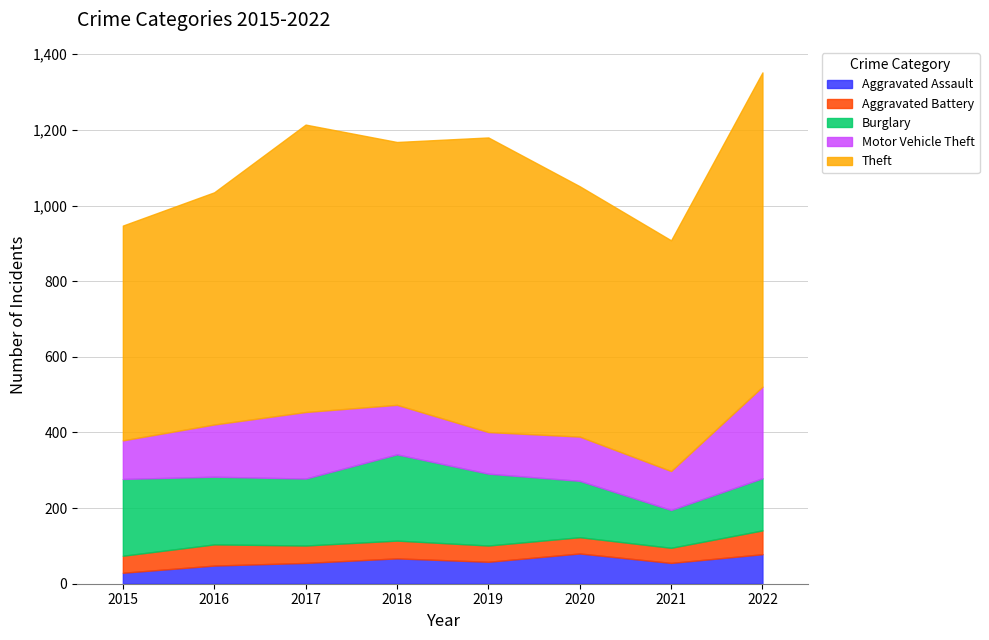

Which series has the widest spread of values?

Theft